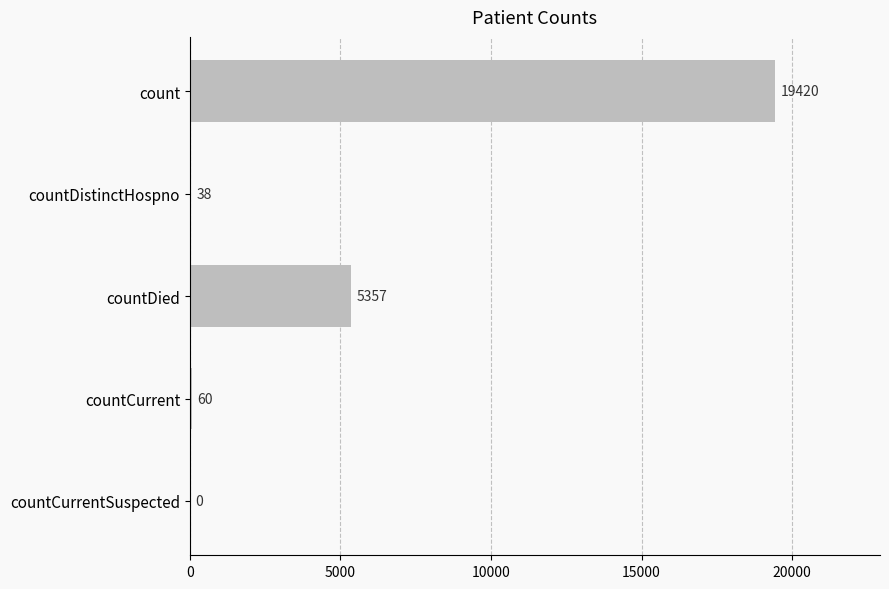

Where is the data nearest to the value 9710?

countDied